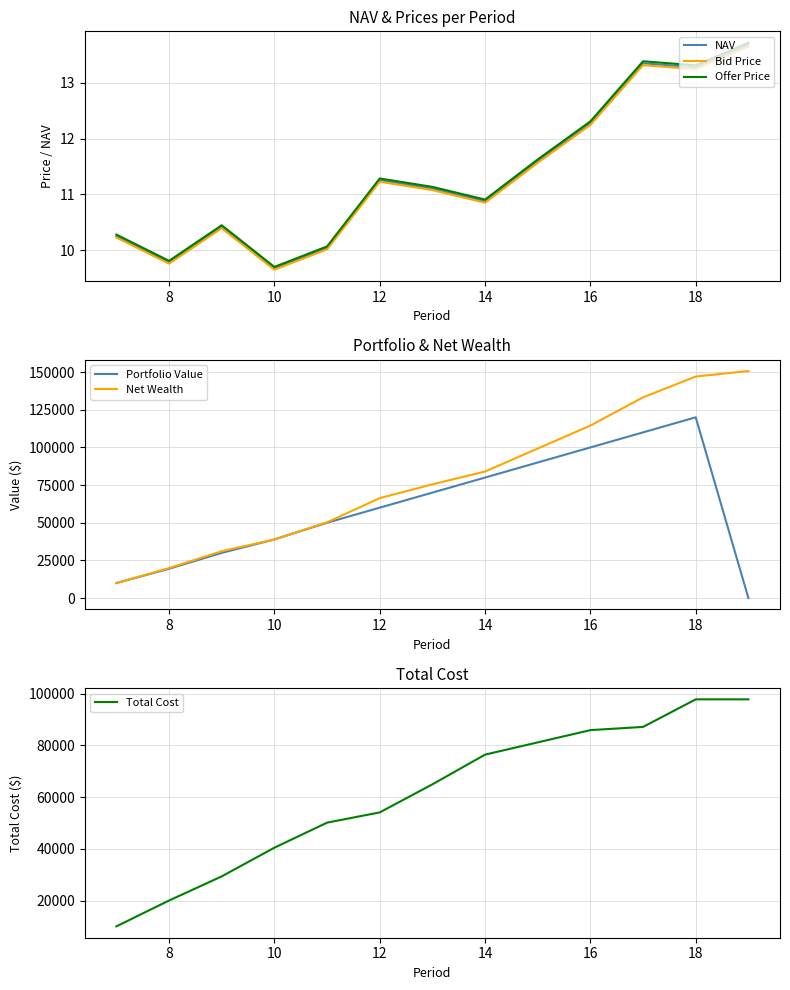

Reading left to right, list all the values displayed in this chart.

NAV: 10.3	9.8	10.4	9.7	10.0	11.3	11.1	10.9	11.6	12.3	13.4	13.3	13.7
Bid Price: 10.2	9.8	10.4	9.6	10.0	11.2	11.1	10.8	11.6	12.2	13.3	13.2	13.6
Offer Price: 10.3	9.8	10.4	9.7	10.1	11.3	11.1	10.9	11.6	12.3	13.4	13.3	13.7
Portfolio Value: 9948.1	19440.5	30000.0	38891.8	50000.0	60000.0	70000.0	80000.0	90000.0	100000.0	110000.0	120000.0	0.0
Net Wealth: 9948.1	19878.3	31095.3	38891.8	50313.2	66348.5	75491.0	83999.3	99257.8	114518.9	133271.5	147071.7	150737.4
Total Cost: 10000.0	20000.0	29342.5	40437.8	50124.6	54089.4	64946.8	76438.5	81180.1	85918.9	87166.3	97826.2	97826.2